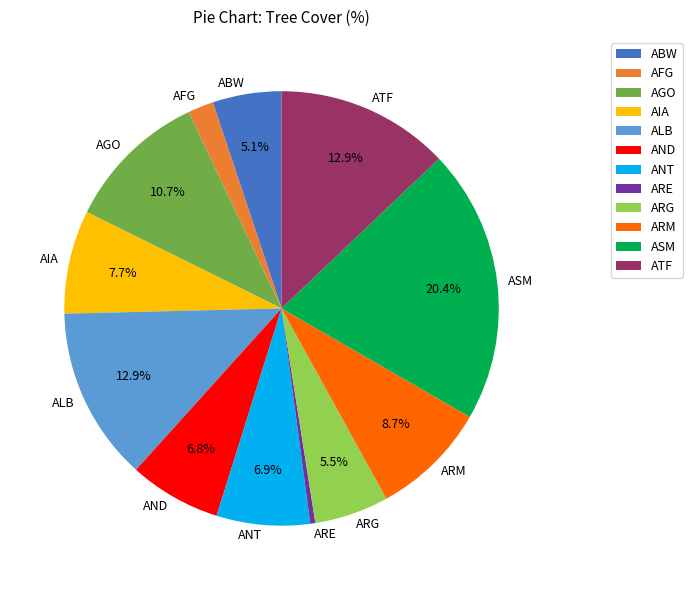

How many segments does this pie chart have?

12